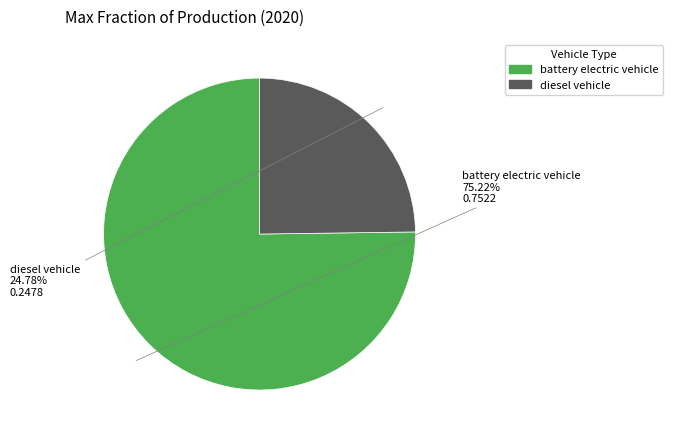

To the nearest percent, what percentage of the pie is diesel vehicle?

25%